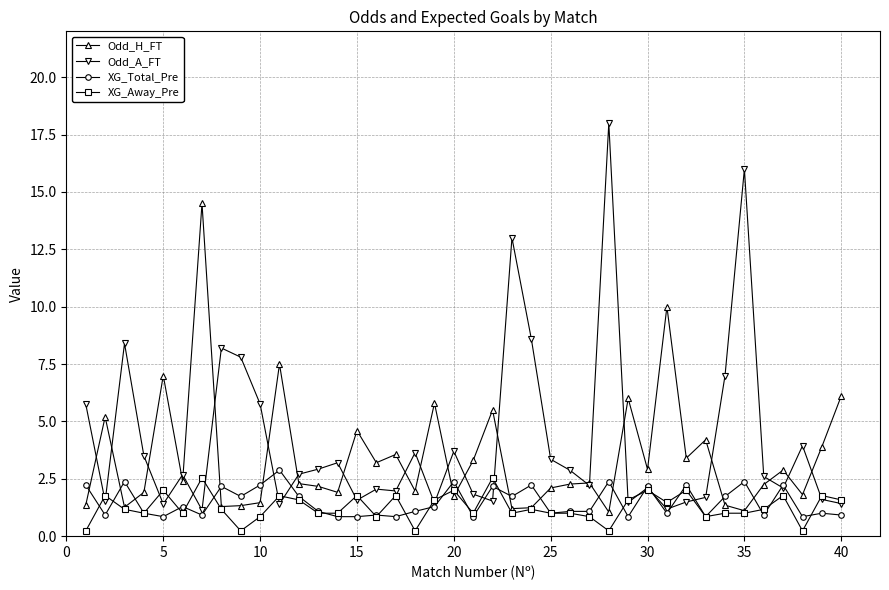

Which series has the largest total across all categories?

Odd_A_FT